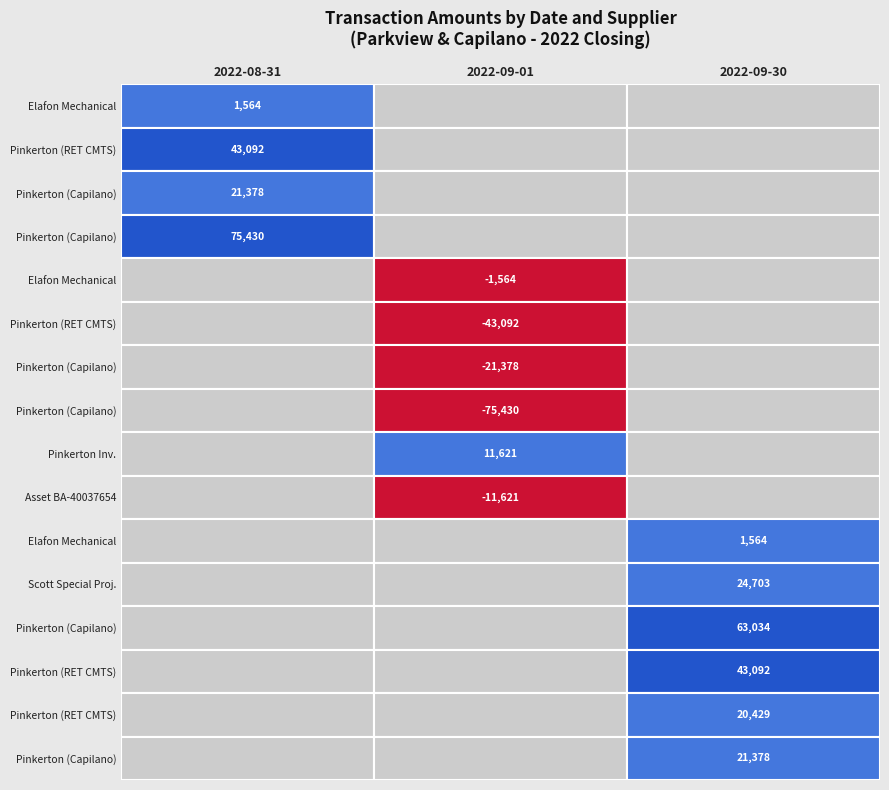

Is it true that Row 15 equals 9512.7 at 1?

False